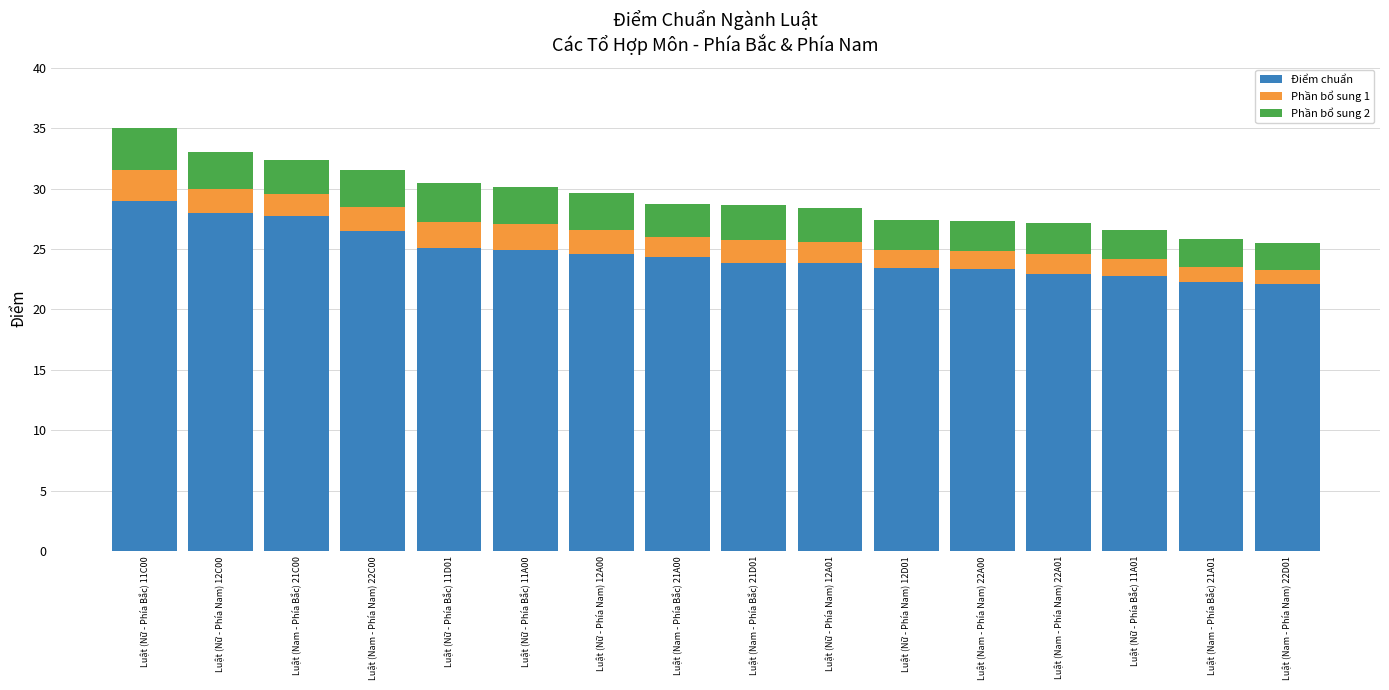

What is the average value of the Điểm chuẩn series?

24.7